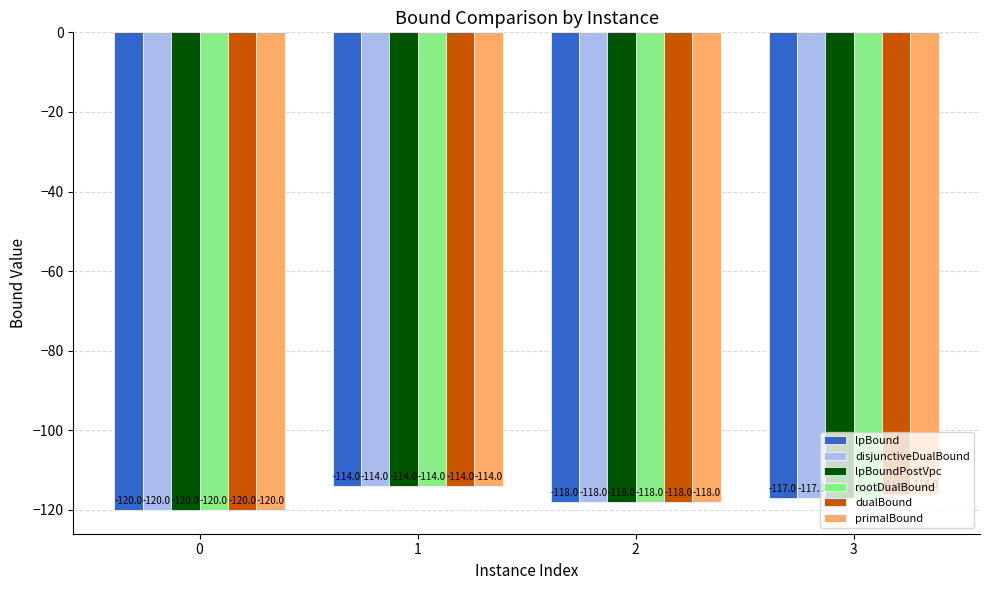

What is the highest value of the lpBoundPostVpc series?

-114